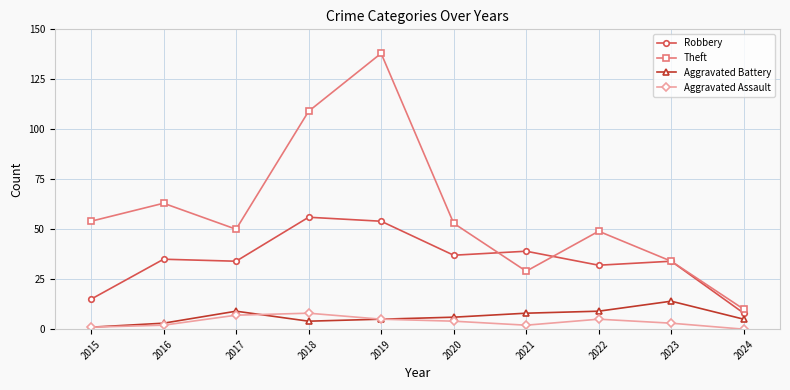

True or false: Aggravated Battery has more than 1 points higher than both neighbors.

True